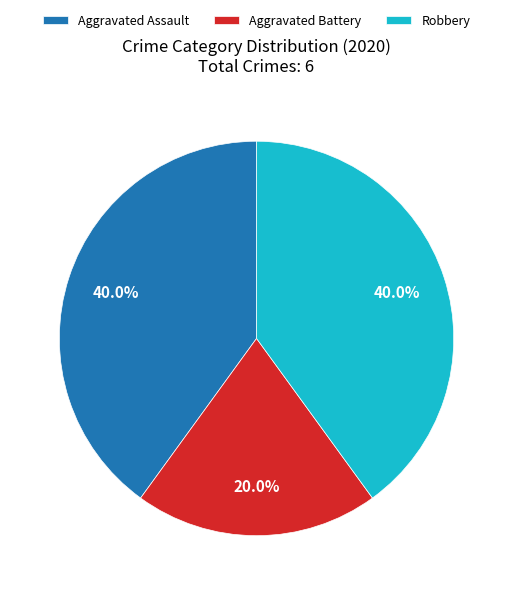

Does Aggravated Battery represent more than half of the total?

No